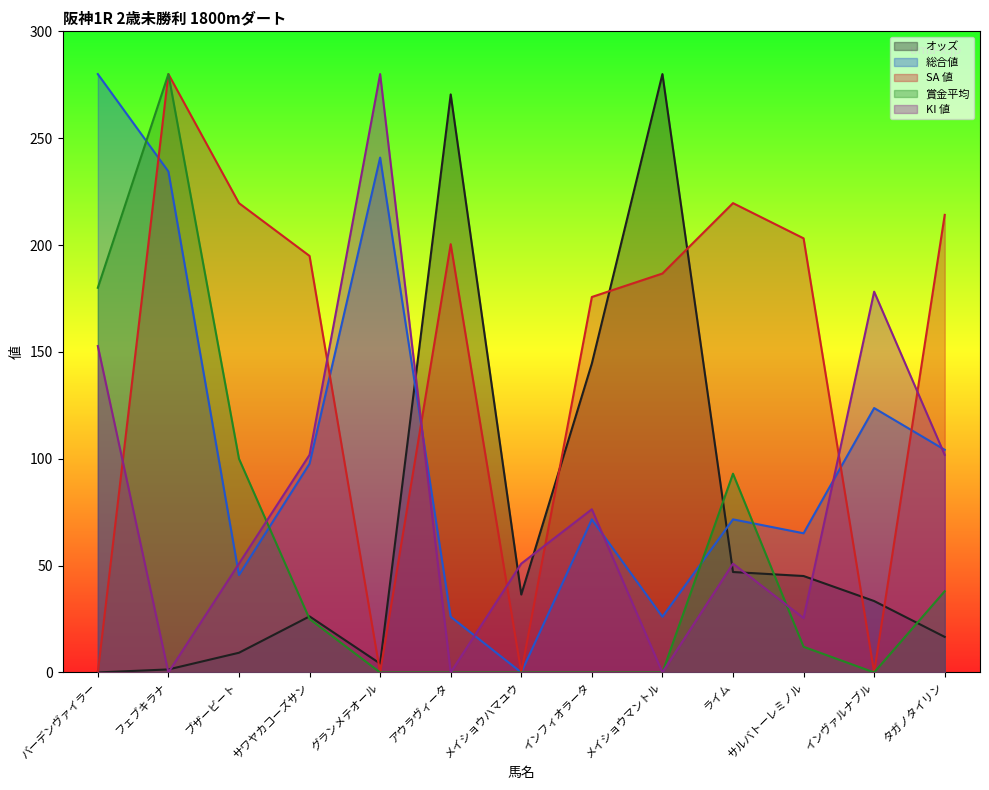

What is the difference between the second highest and second lowest values in the 総合値 series?

214.9